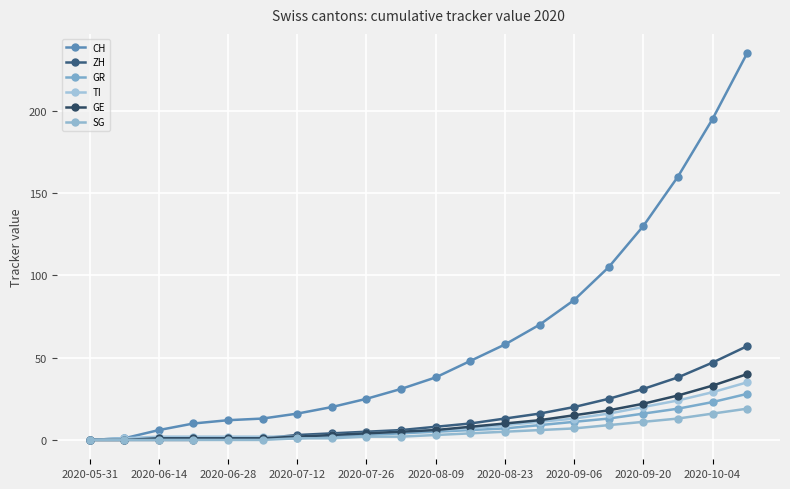

Rank the series by their maximum value, from lowest to highest.

SG, GR, TI, GE, ZH, CH